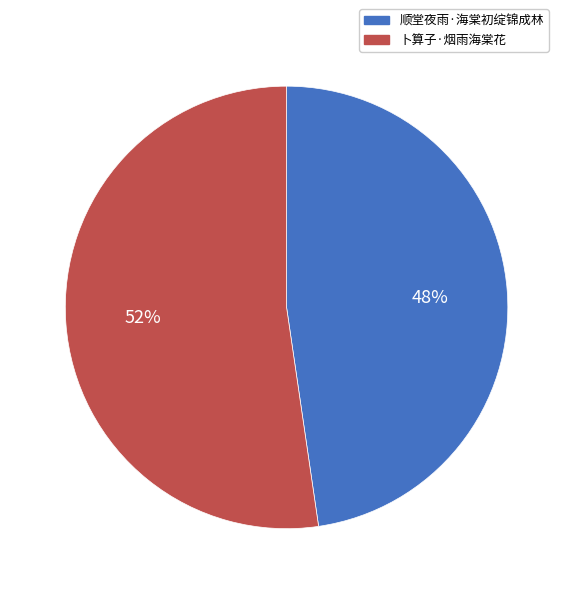

Is 卜算子·烟雨海棠花 the majority of the pie?

Yes